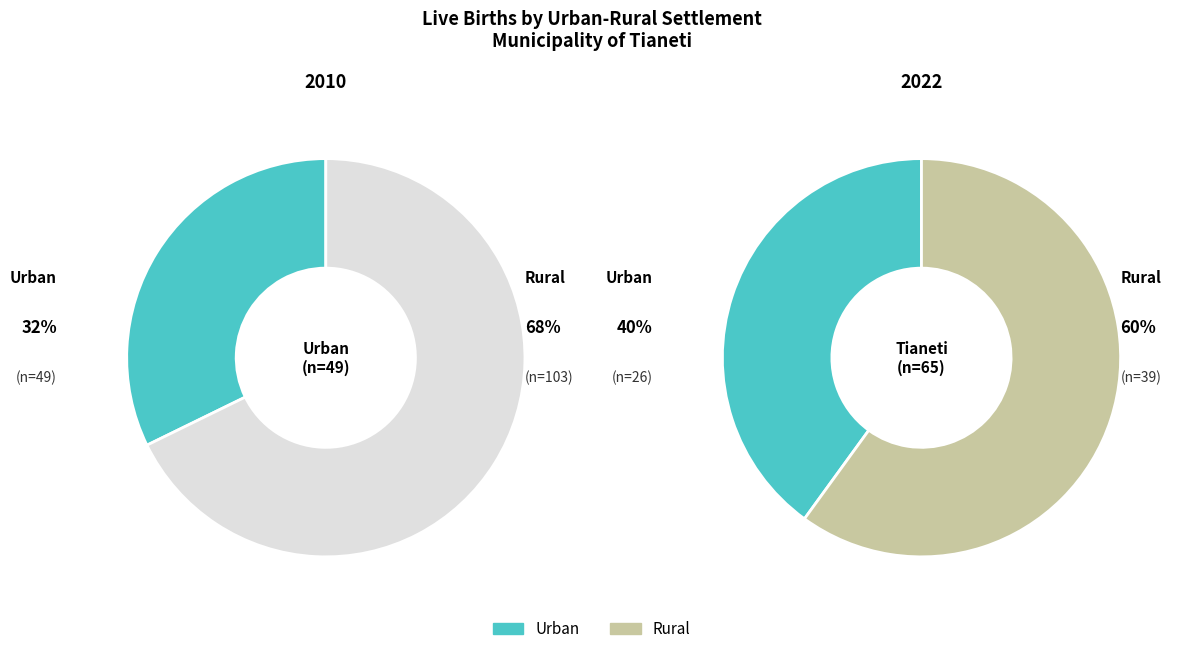

The 2012 slice represents 19% of the pie. True or false?

False